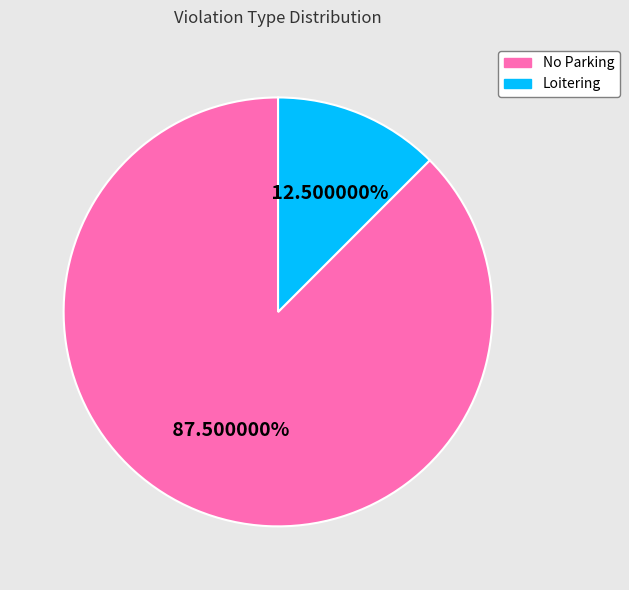

Combined, what portion of the pie is Loitering and No Parking?

100.0%